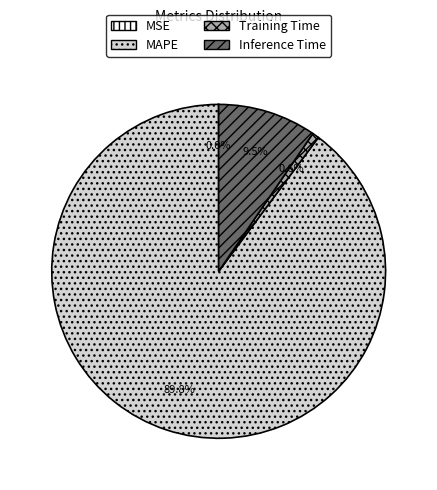

Is the sum of Inference Time and MAPE greater than half?

Yes